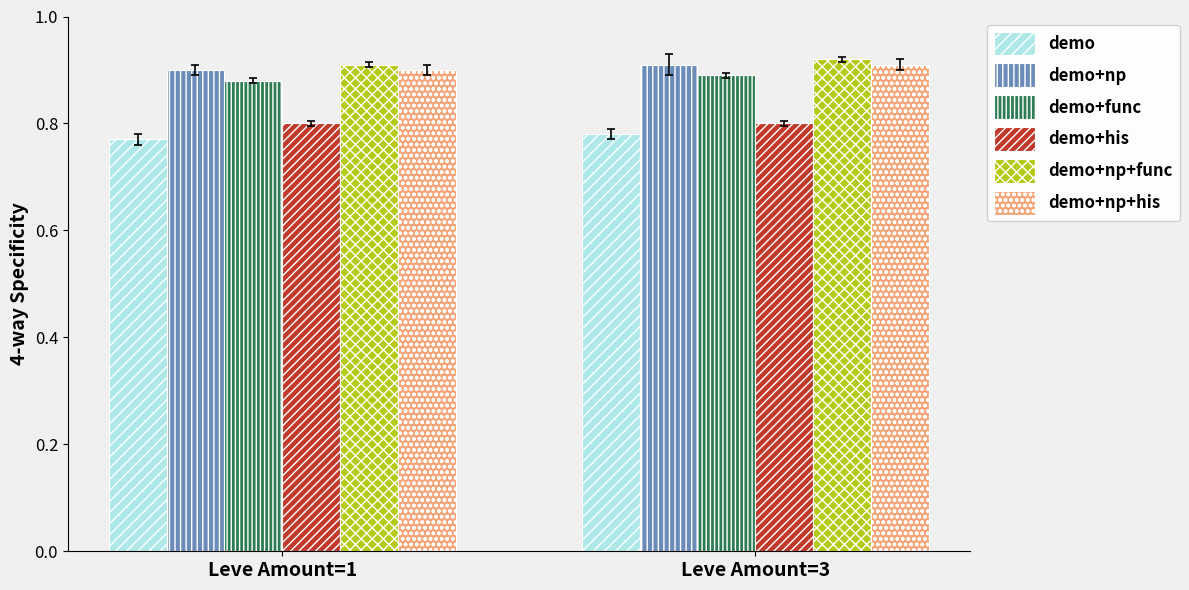

The value of demo+np+func at Leve Amount=3 is 1.3. True or false?

False